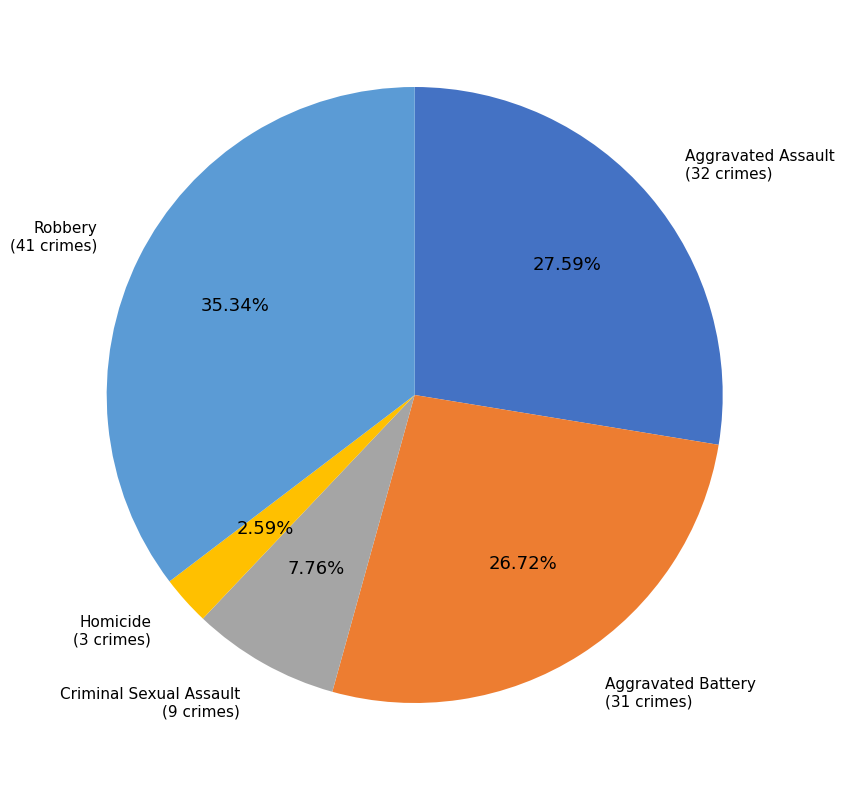

Is there a majority slice in this chart?

No